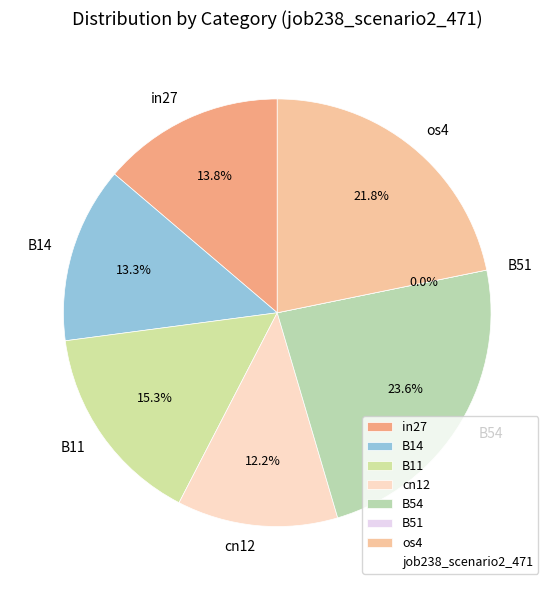

Does in27 account for over 50% of the chart?

No